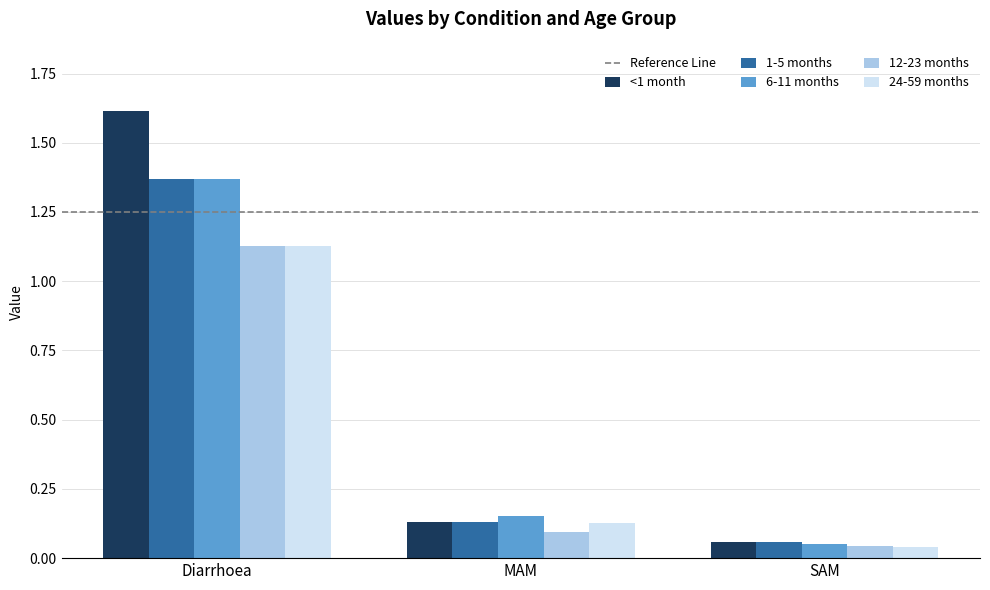

Are the bars horizontal?

No